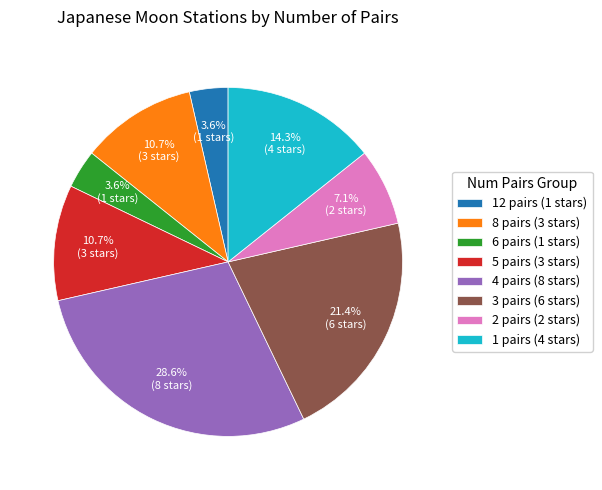

Which category has the biggest portion of the pie?

4 pairs (8 stars)